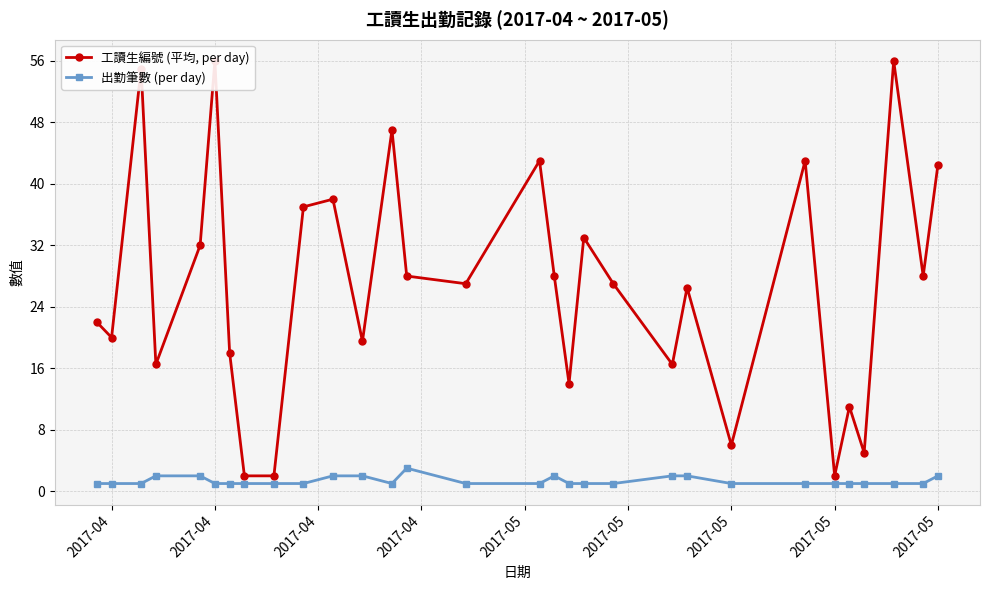

Rank the series by their average value, from highest to lowest.

工讀生編號 (平均, per day), 出勤筆數 (per day)